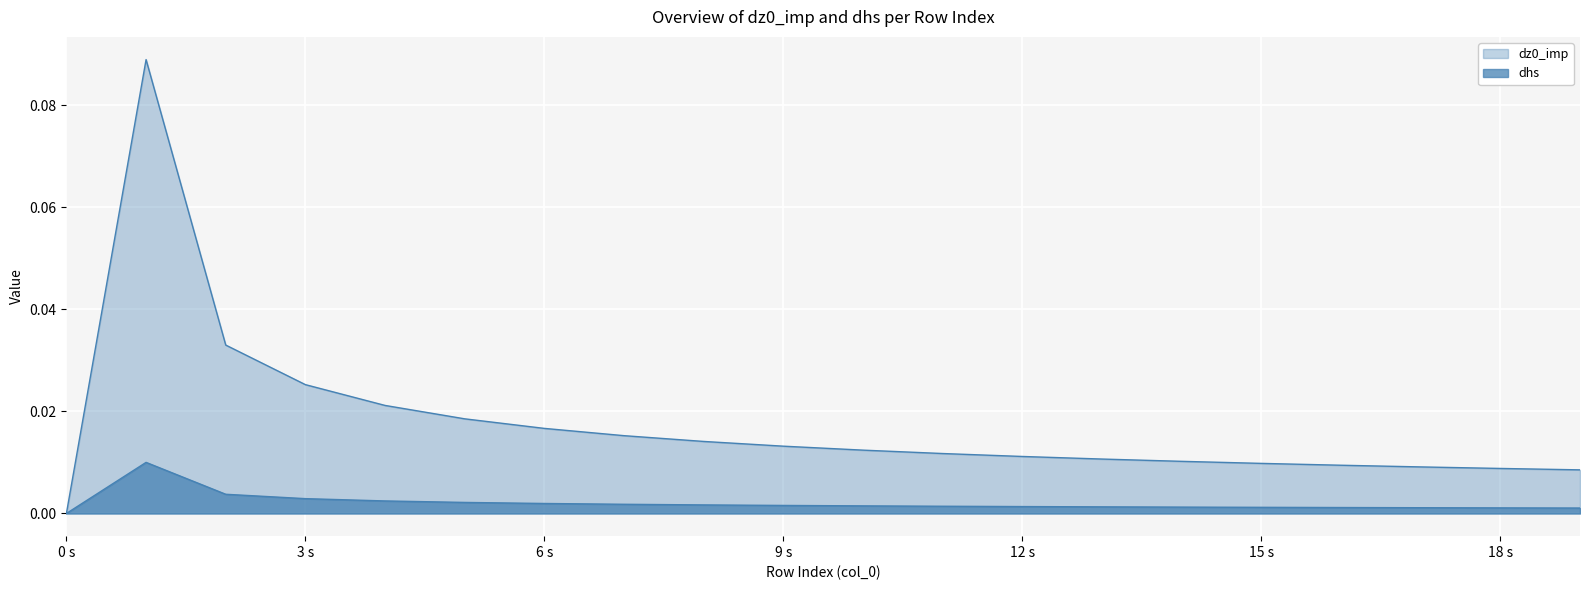

Reading left to right, list all the values displayed in this chart.

dz0_imp: 0.0	0.1	0.0	0.0	0.0	0.0	0.0	0.0	0.0	0.0	0.0	0.0	0.0	0.0	0.0	0.0	0.0	0.0	0.0	0.0
dhs: 0.0	0.0	0.0	0.0	0.0	0.0	0.0	0.0	0.0	0.0	0.0	0.0	0.0	0.0	0.0	0.0	0.0	0.0	0.0	0.0